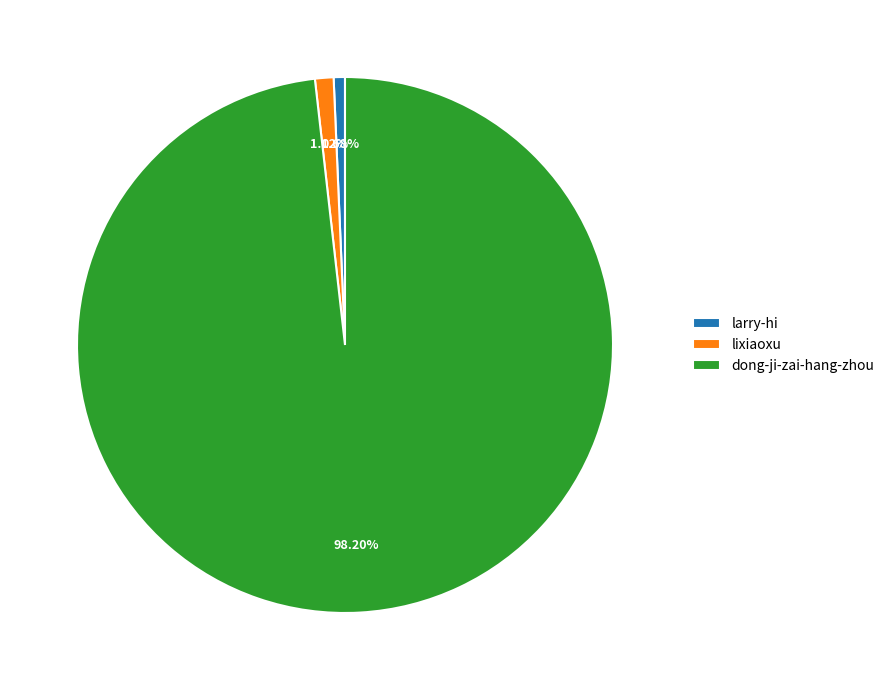

Which has a higher value, dong-ji-zai-hang-zhou or lixiaoxu?

dong-ji-zai-hang-zhou